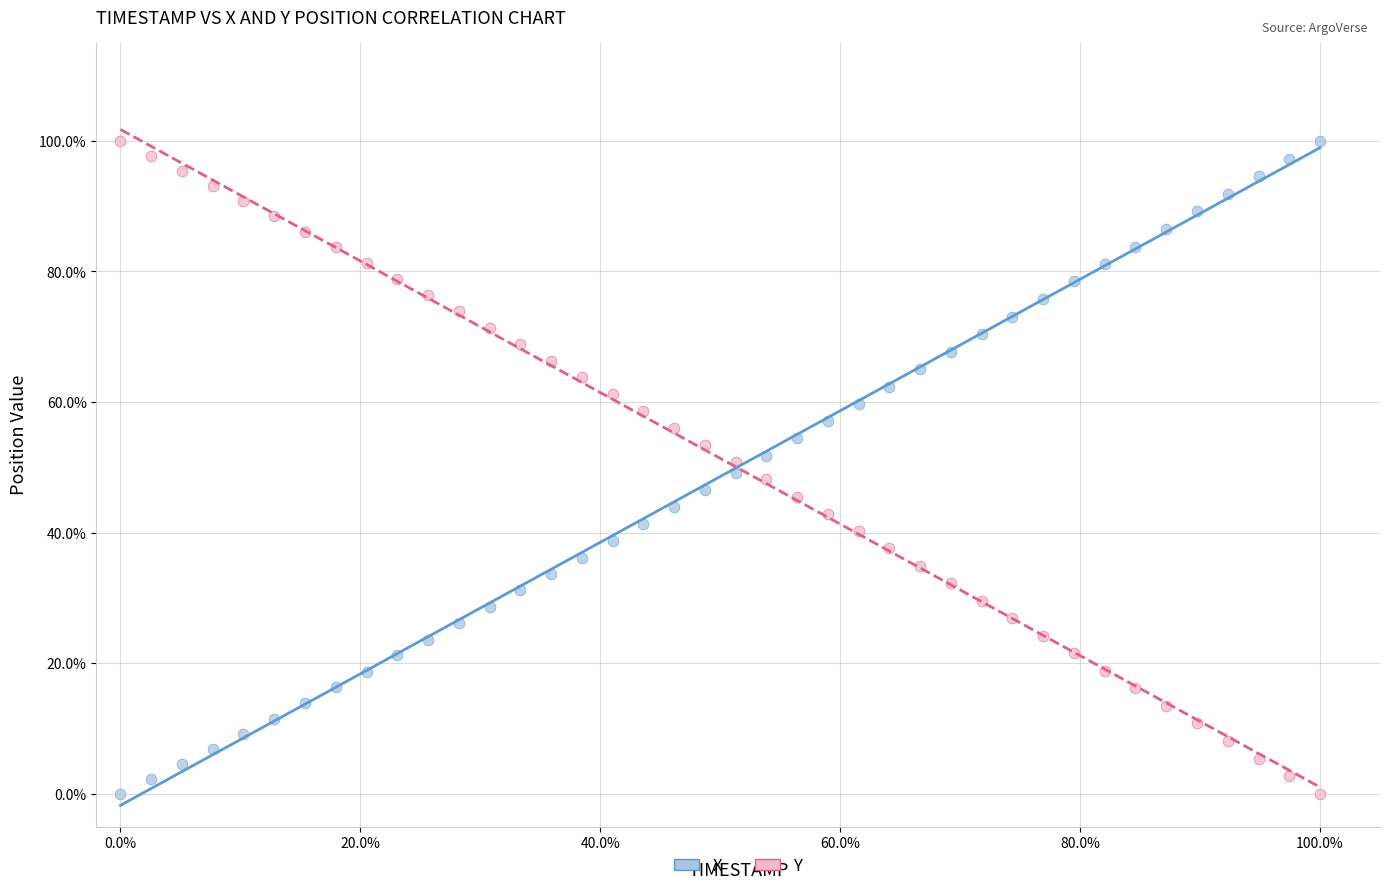

What are all the series names shown in the legend?

X, Y